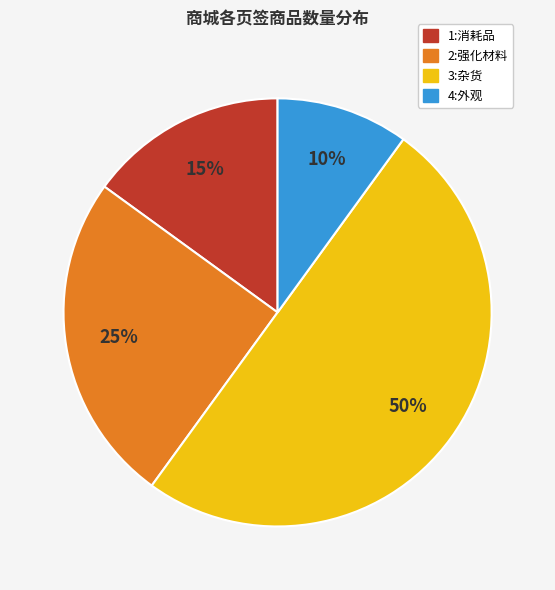

To the nearest percent, what is the difference between the 1:消耗品 and 4:外观 slice percentages?

5%